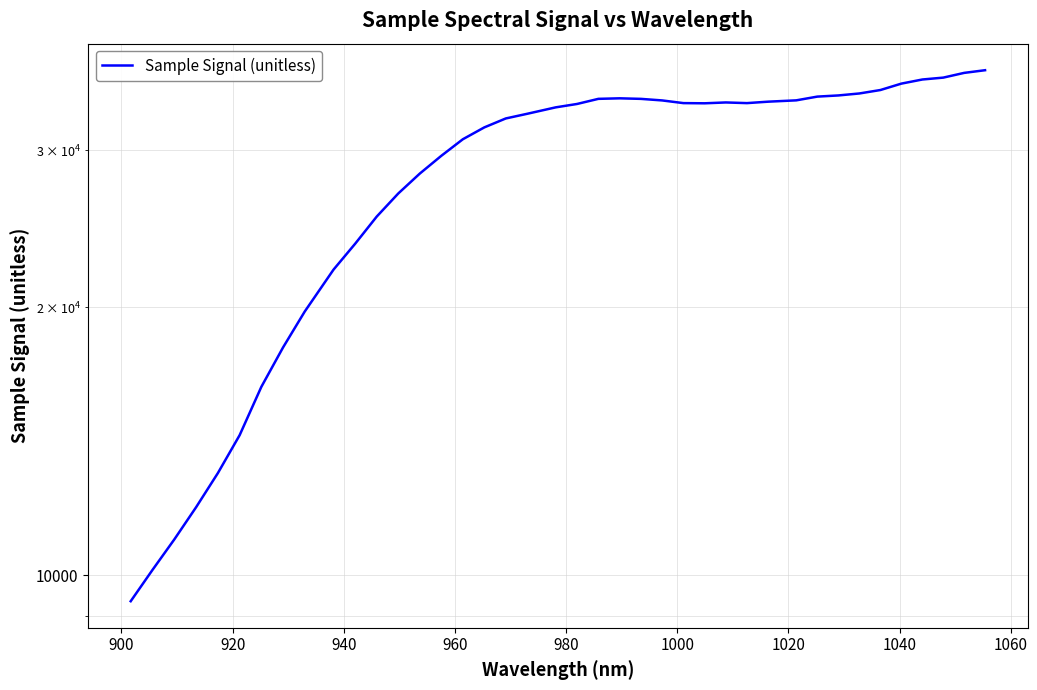

The chart shows a value of 55754 at 26. True or false?

False